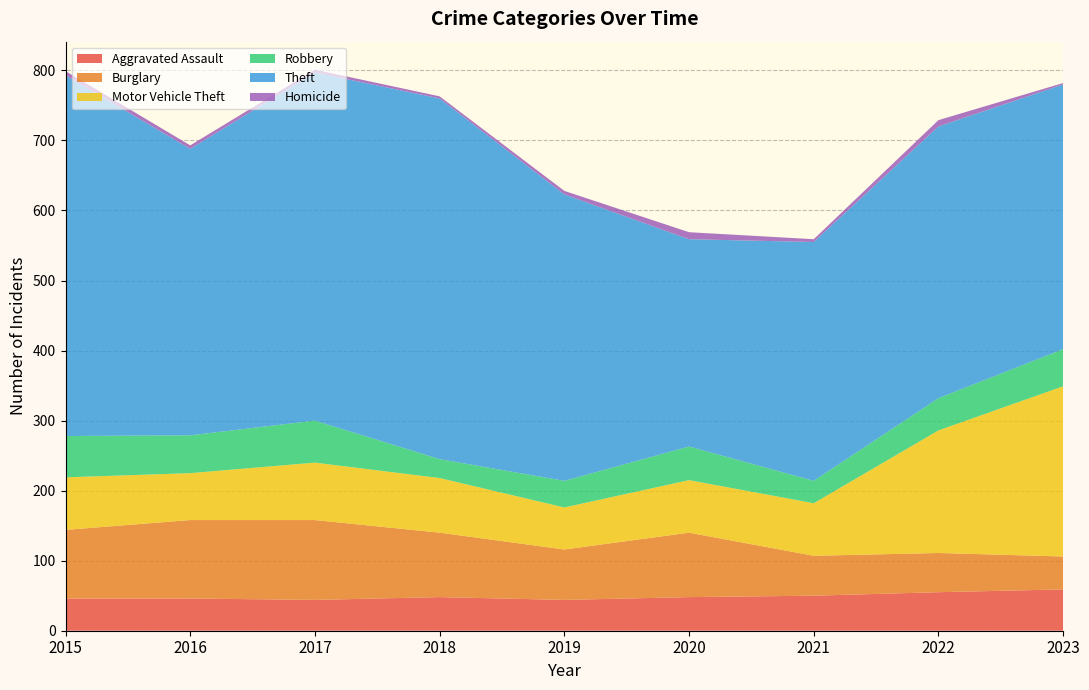

Reading left to right, what are all the values shown in this chart?

Aggravated Assault: 46	46	44	48	44	48	50	55	59
Burglary: 98	112	114	92	72	92	57	56	47
Motor Vehicle Theft: 75	67	82	78	60	75	75	175	243
Robbery: 59	54	60	27	38	48	32	46	53
Theft: 515	409	497	515	409	296	341	388	378
Homicide: 6	5	4	3	5	10	4	9	2